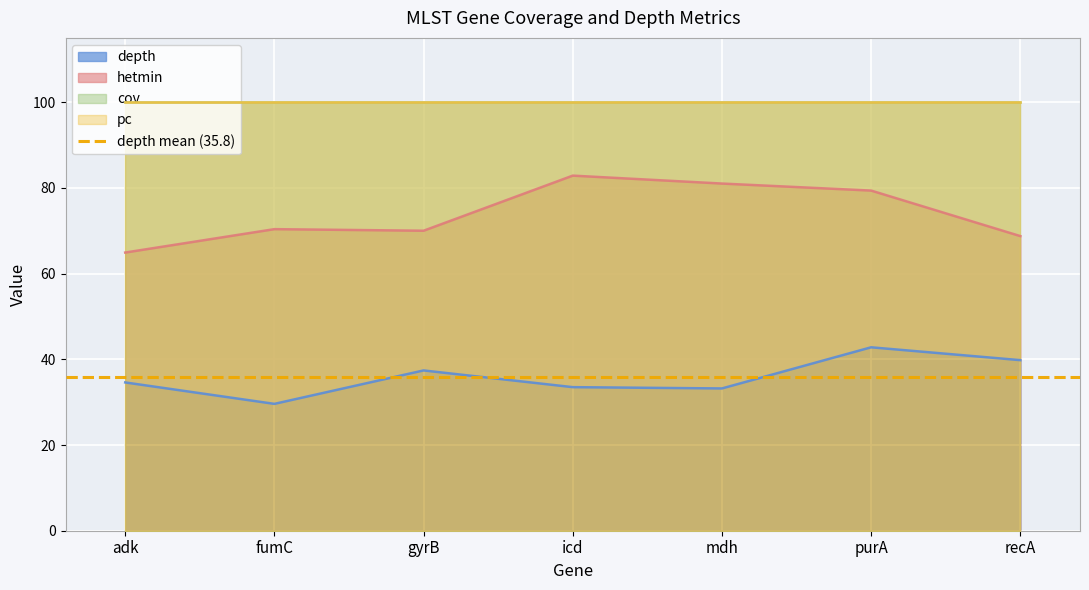

What is the approximate value of hetmin at purA?

79.4